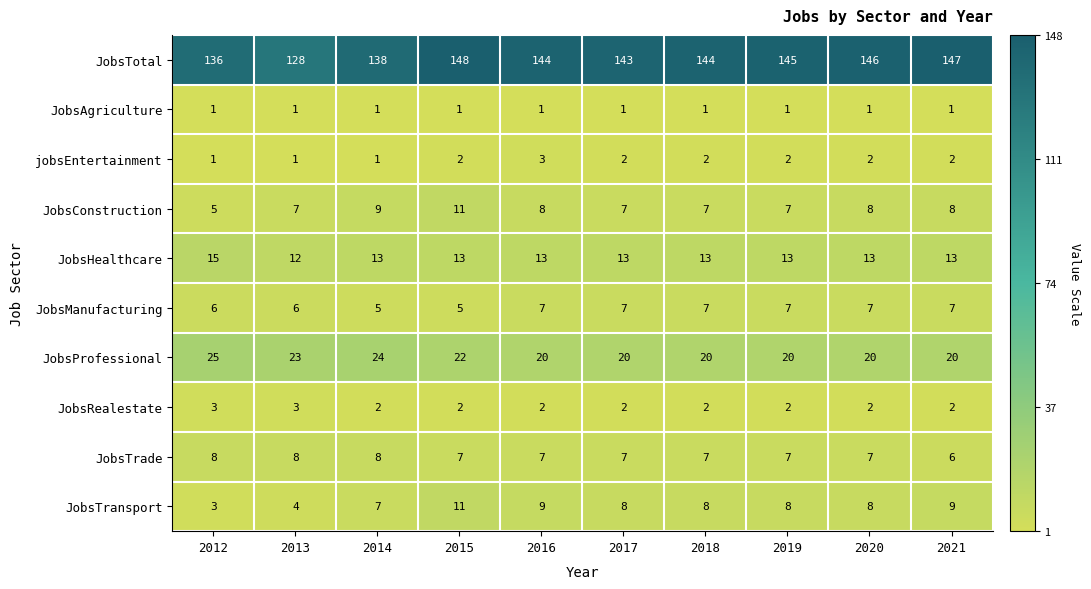

Which series has the largest range (max minus min)?

JobsTotal